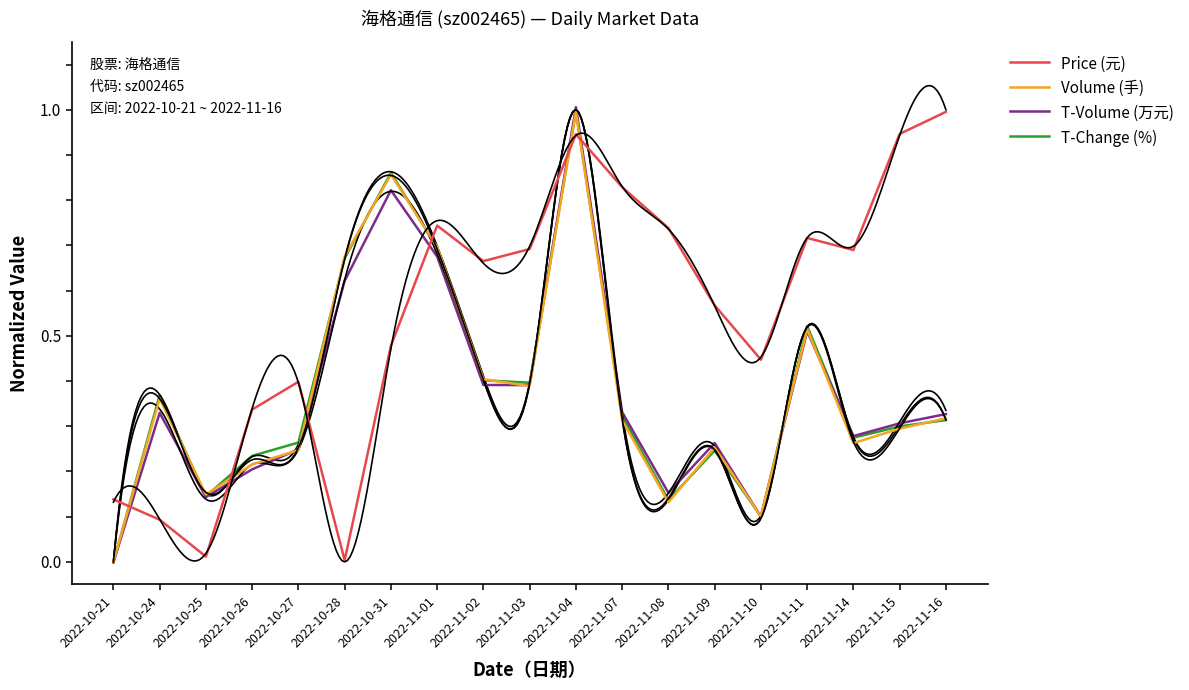

Between 2022-11-11 and 2022-11-14, which is larger?

2022-11-11